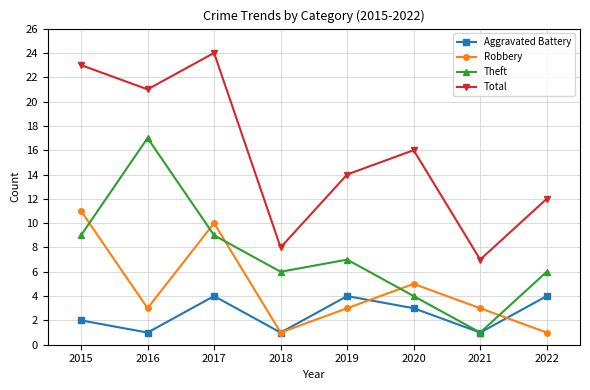

How many data points in Theft are less than 7?

4